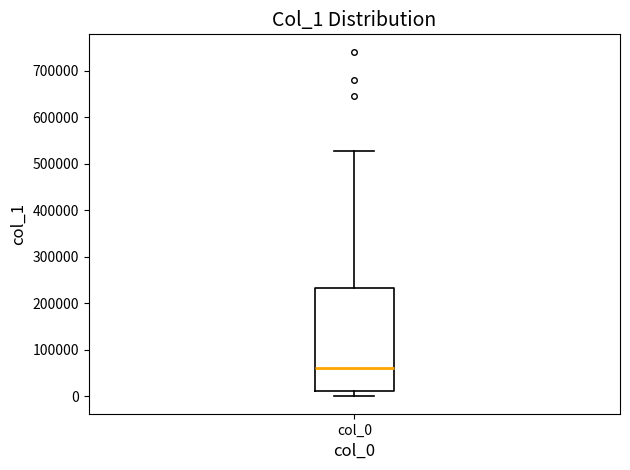

Read this box plot against the y-axis: the position of the median line, the range covered by the box, and the ends of both whiskers. The values are not printed on the chart, so give them approximately, as read against the axis.

median 60000, box 10000 to 230000, whiskers 0 to 530000